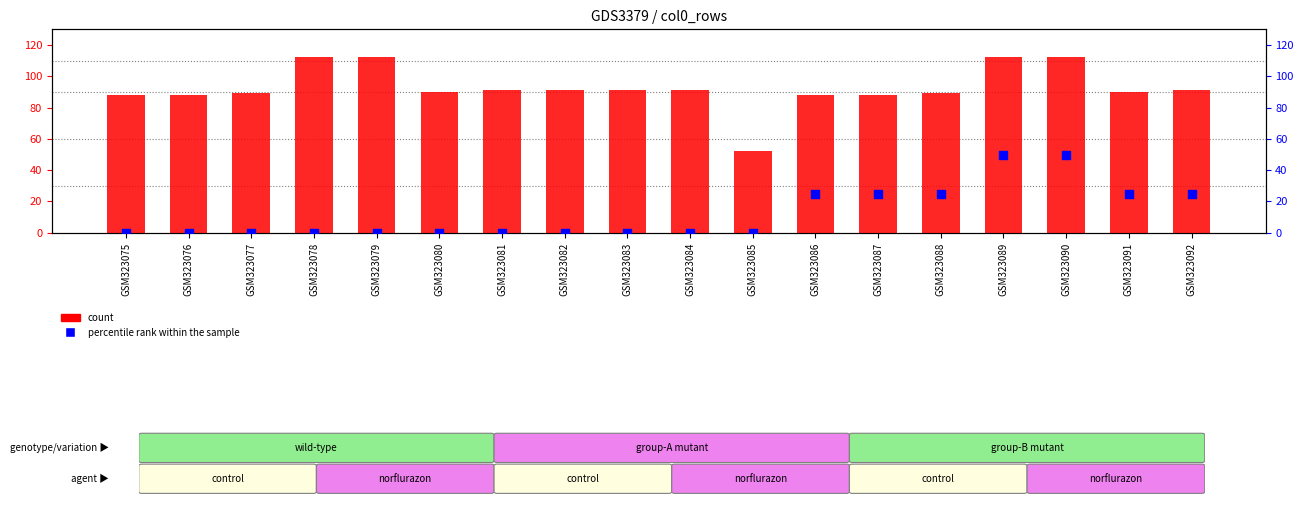

At how many categories does at least one series exceed 46?

18